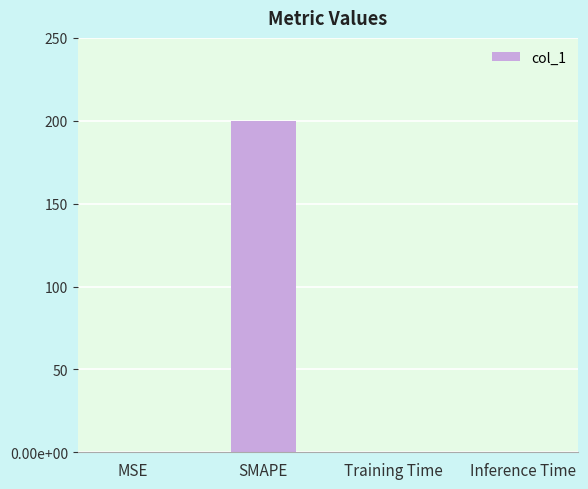

Are the bars horizontal?

No